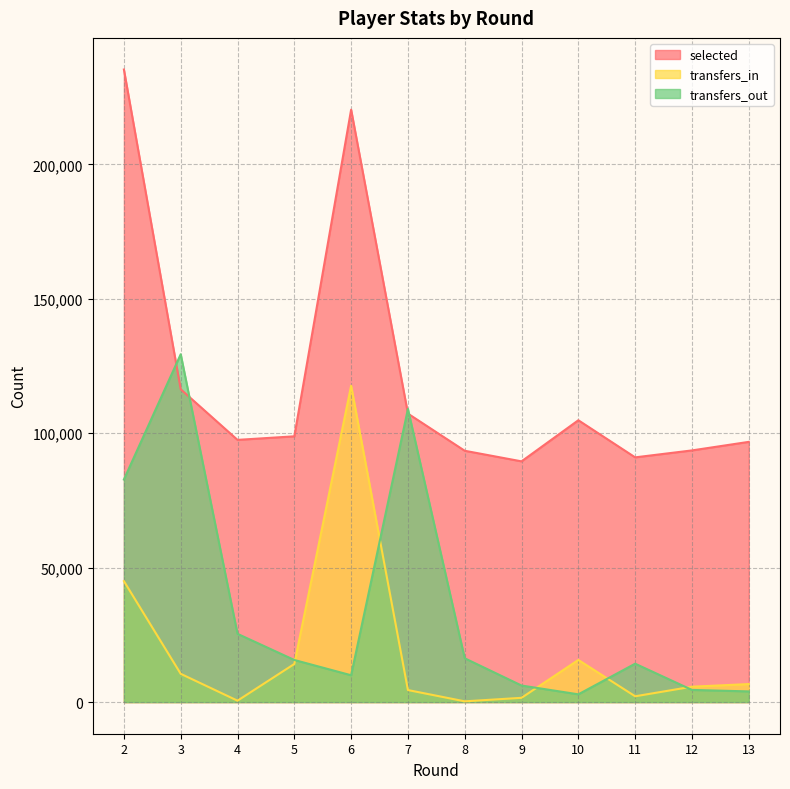

Which series has the largest total across all categories?

selected